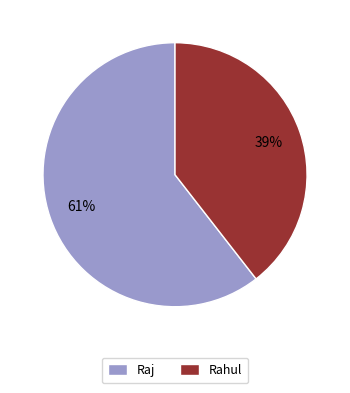

How many segments does this pie chart have?

2